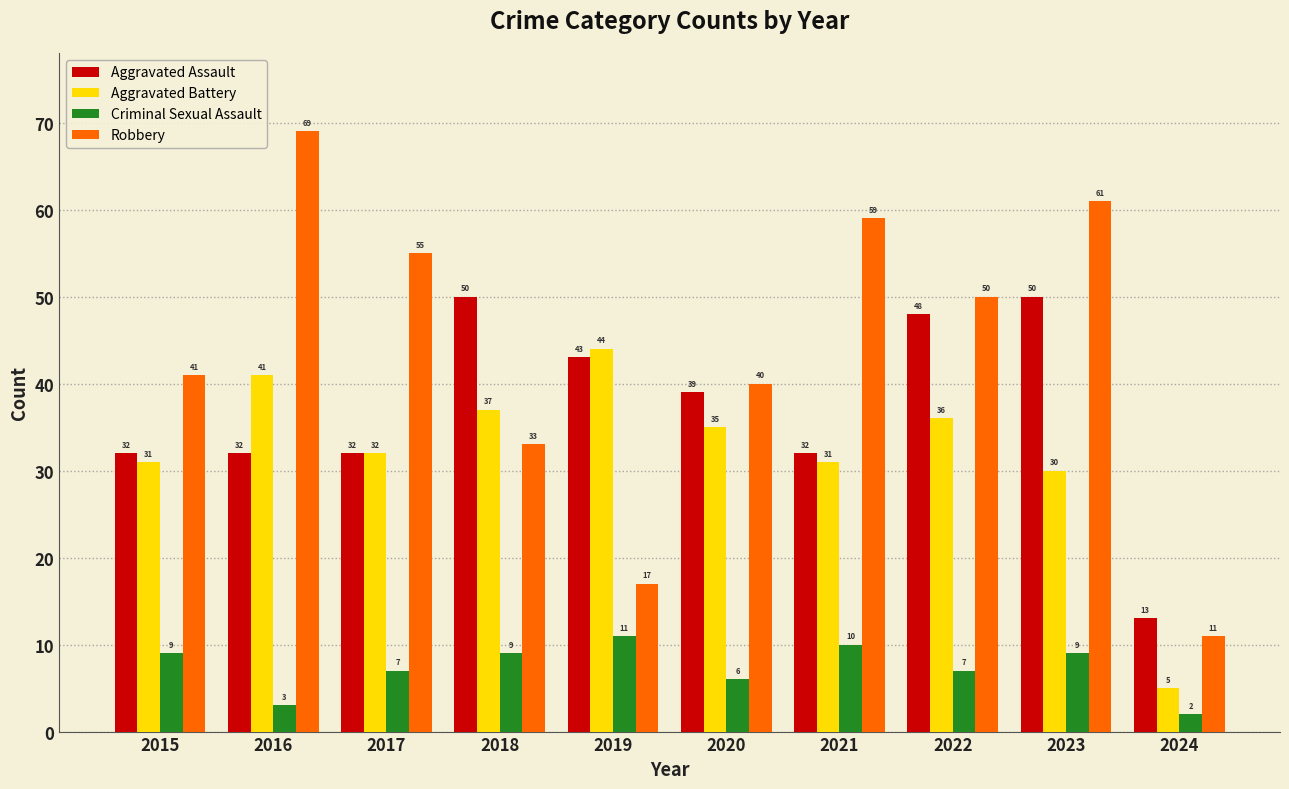

Which series has the largest range (max minus min)?

Robbery